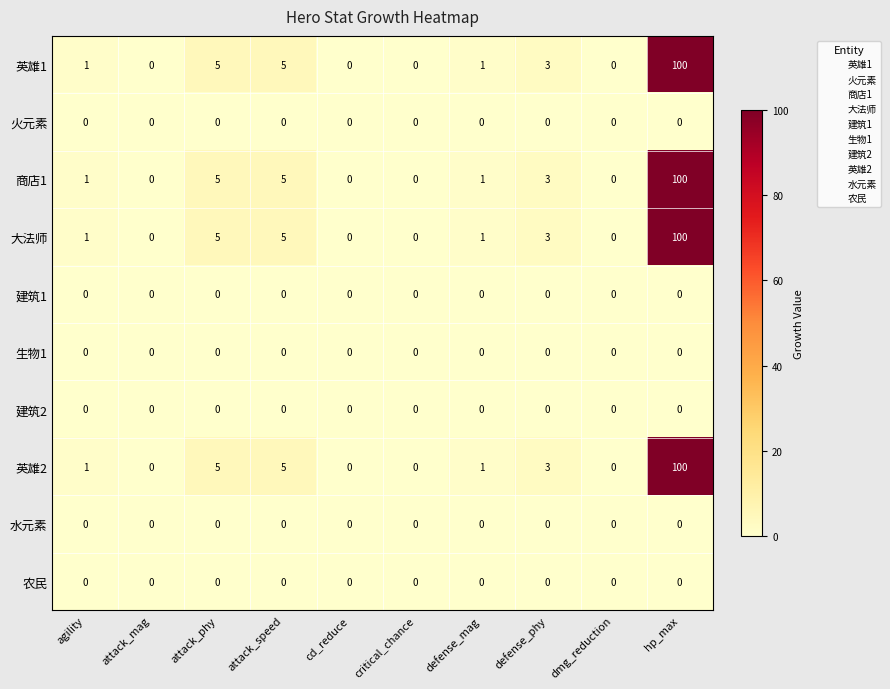

How many values in the 商店1 series are below 1?

4